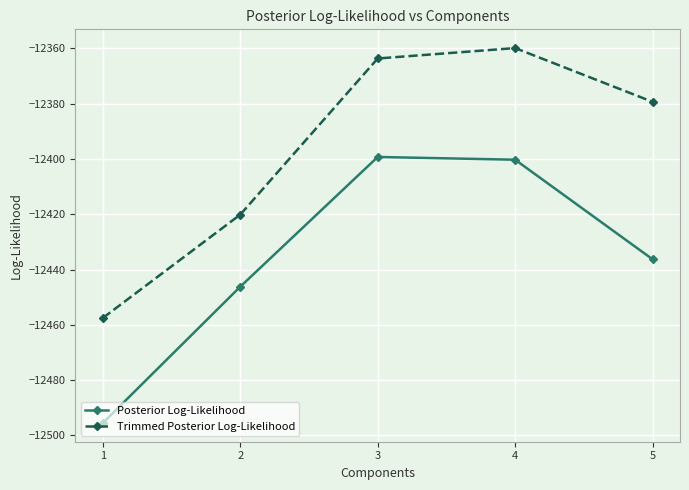

True or false: Trimmed Posterior Log-Likelihood and Posterior Log-Likelihood intersect in this chart.

False